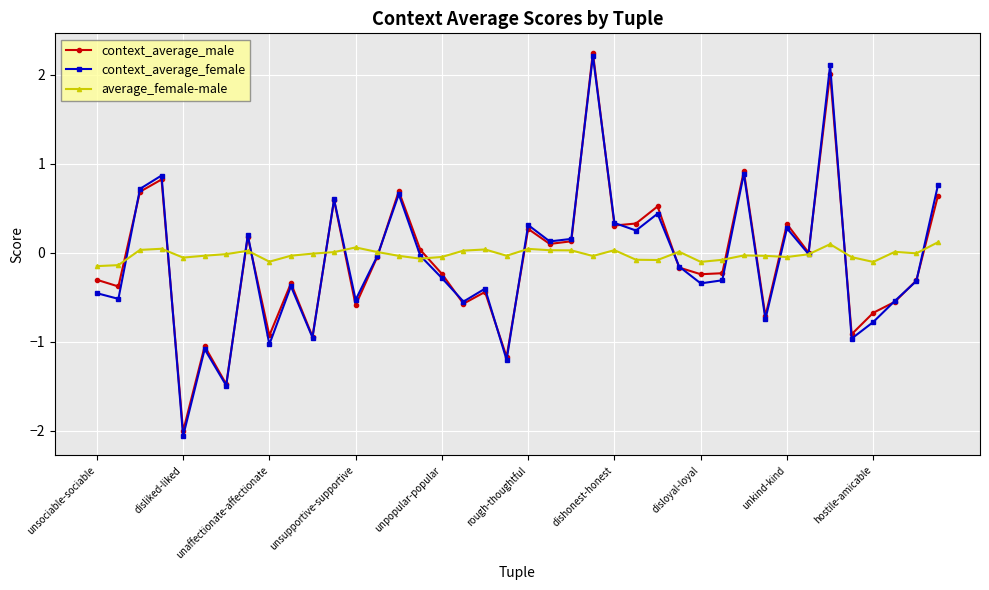

Count the number of data series in this chart.

3